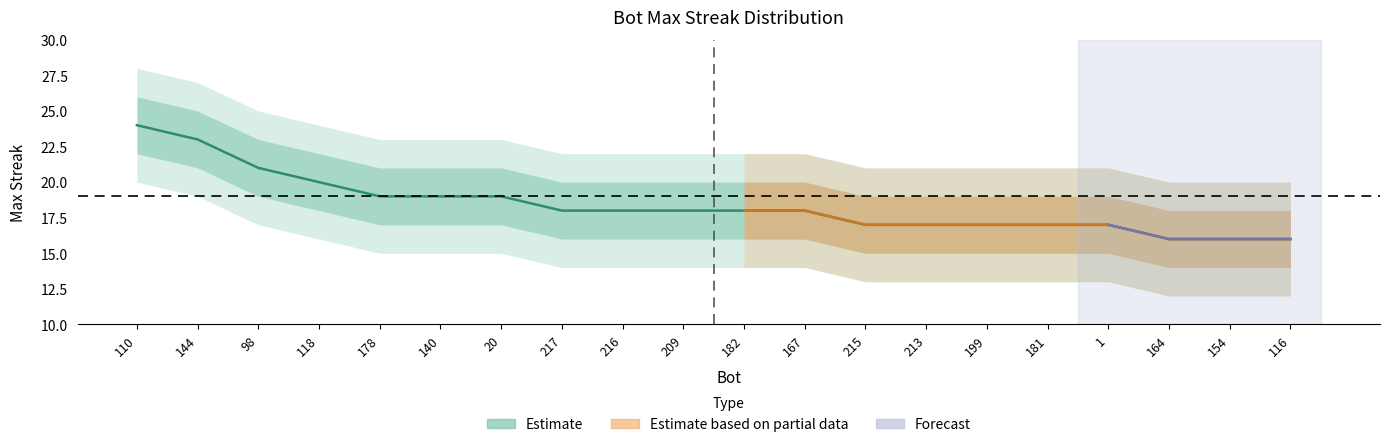

True or false: lower_wide and upper_band cross at least once.

False